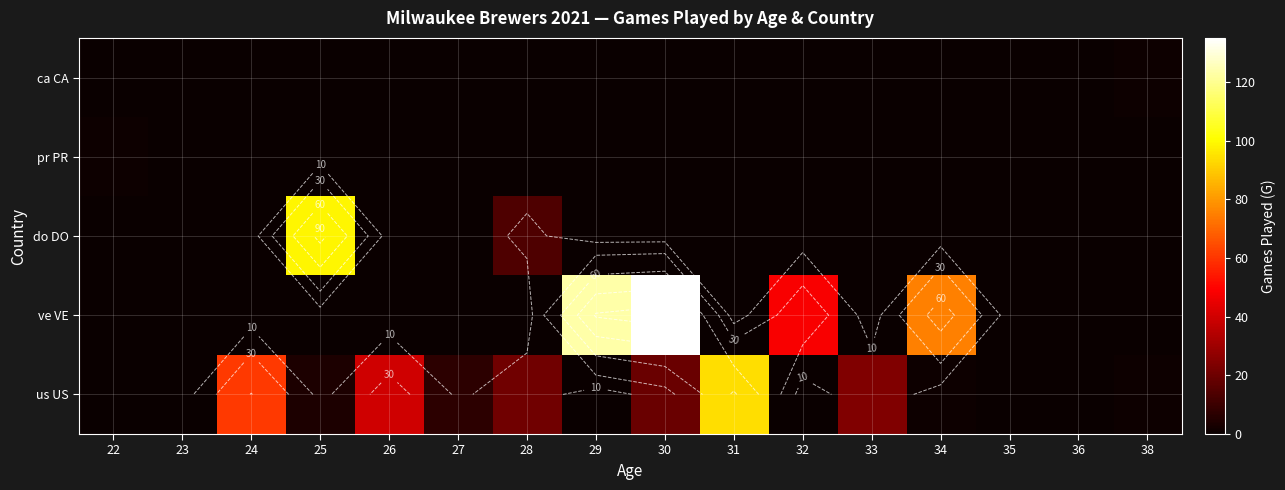

At how many categories does at least one series exceed 26?

8